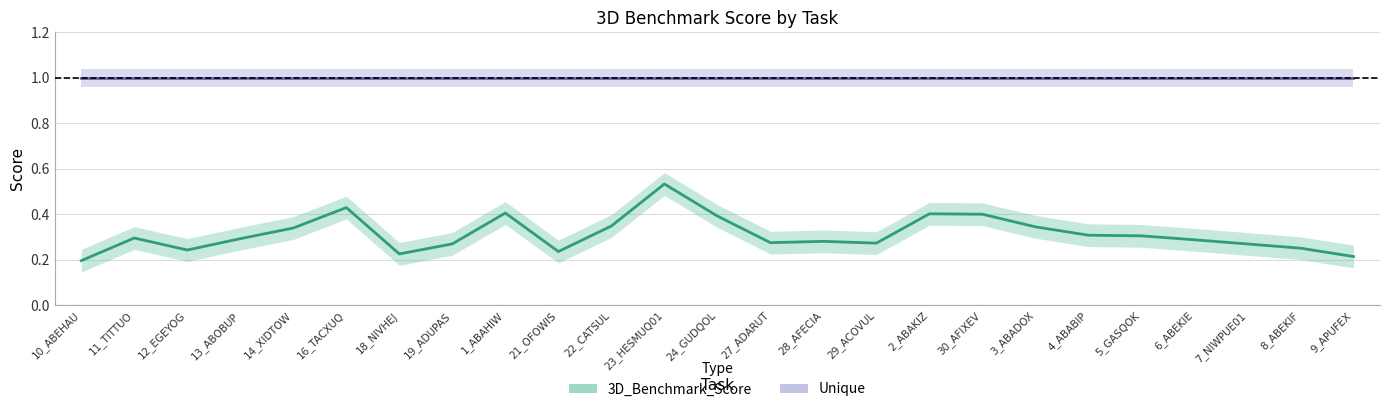

Does the chart have visible grid lines?

Yes